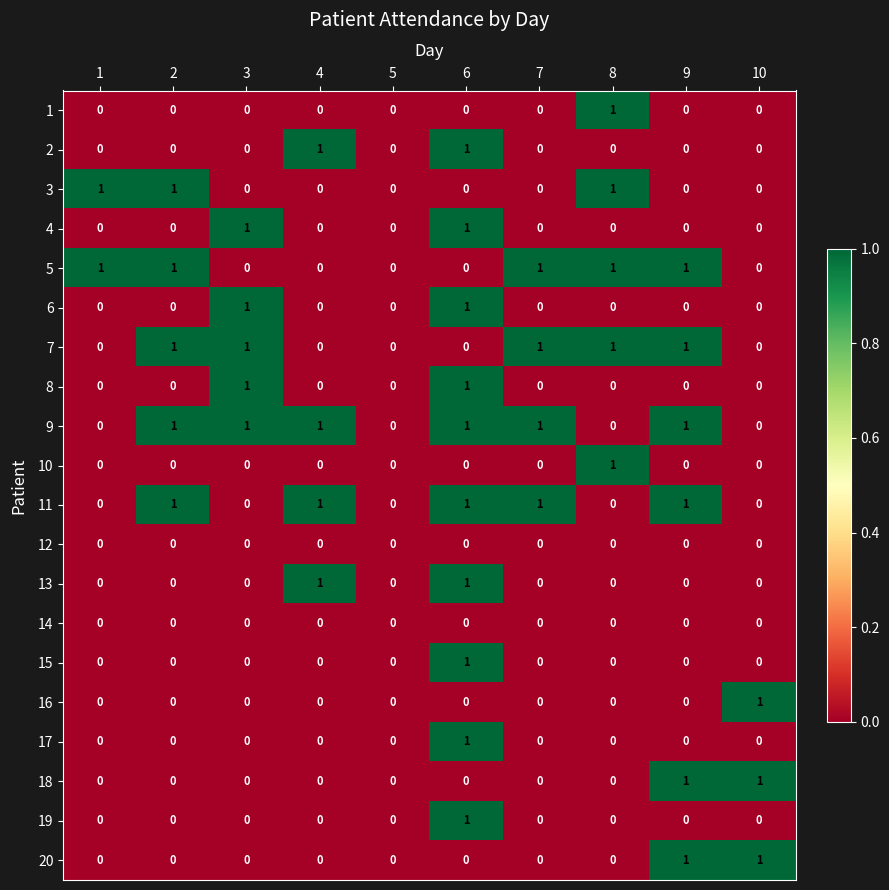

Which series has the largest total across all categories?

9